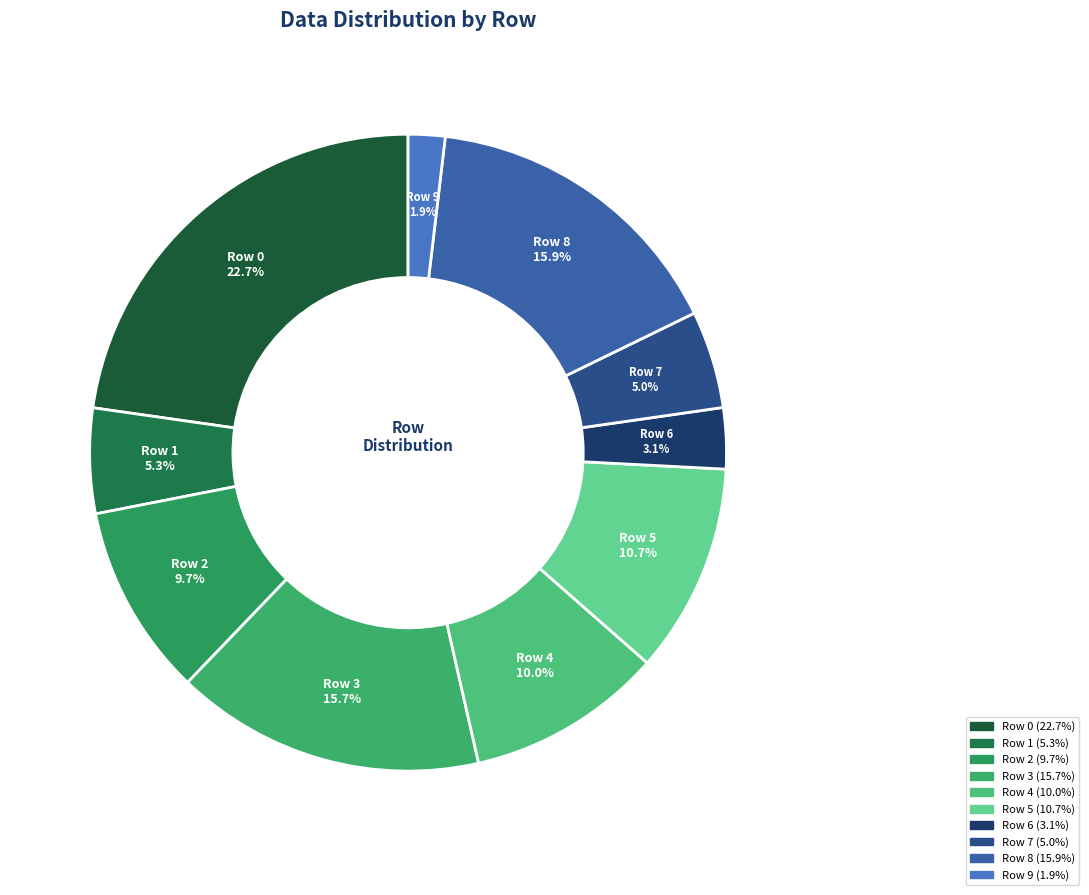

How much of the chart is everything except Row 3?

84.3%